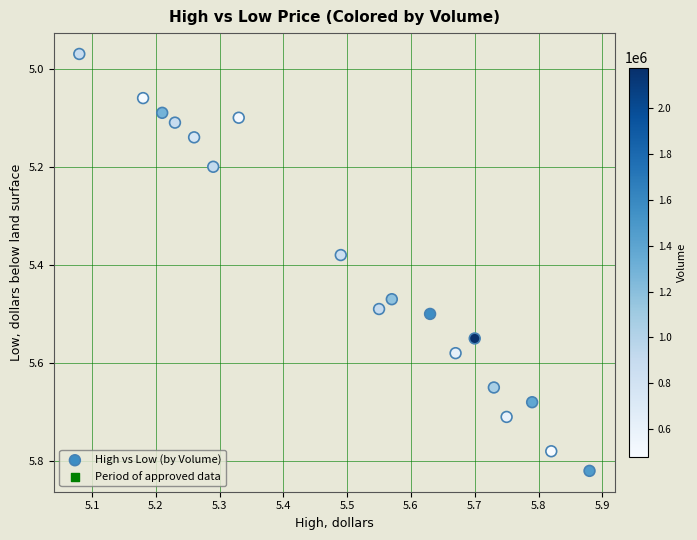

What is the range of X values (max minus min)?

0.8